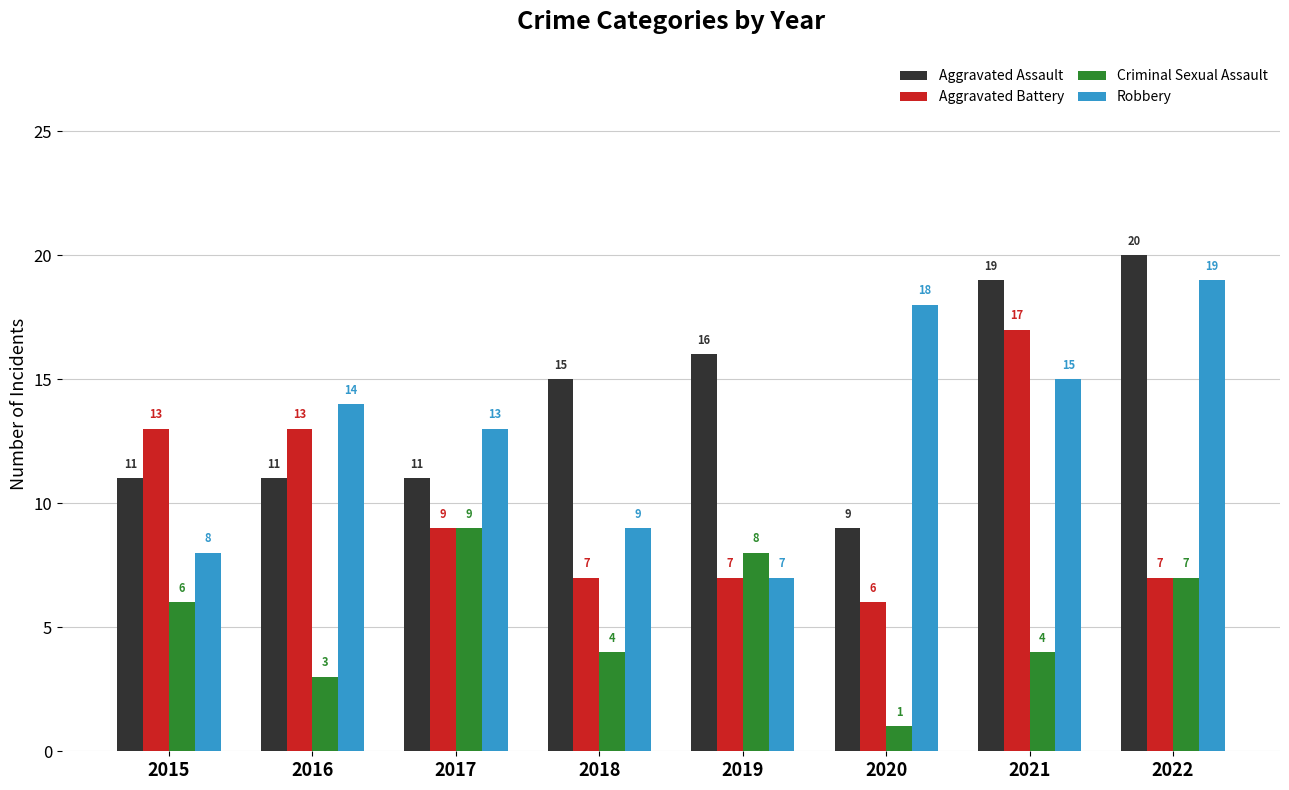

What is the value of the Robbery bar at the 5th from the left?

7